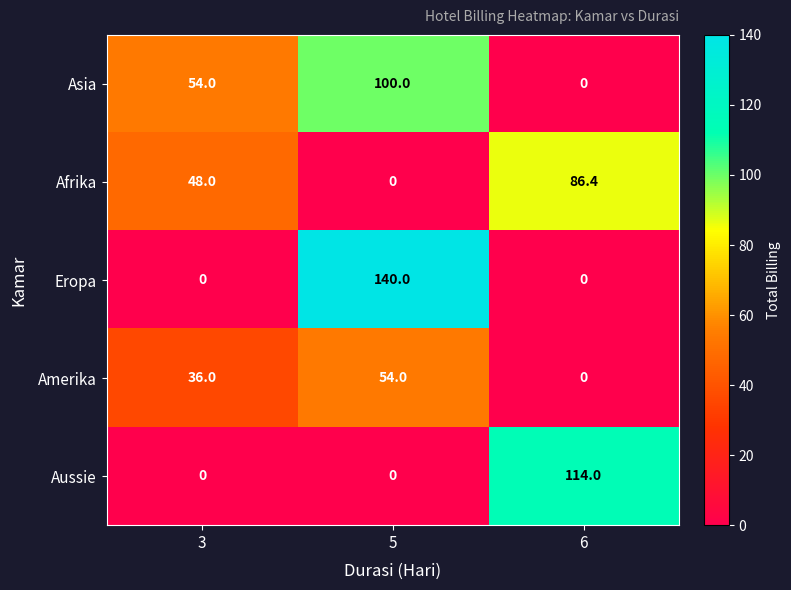

How many values in Afrika are above zero?

2